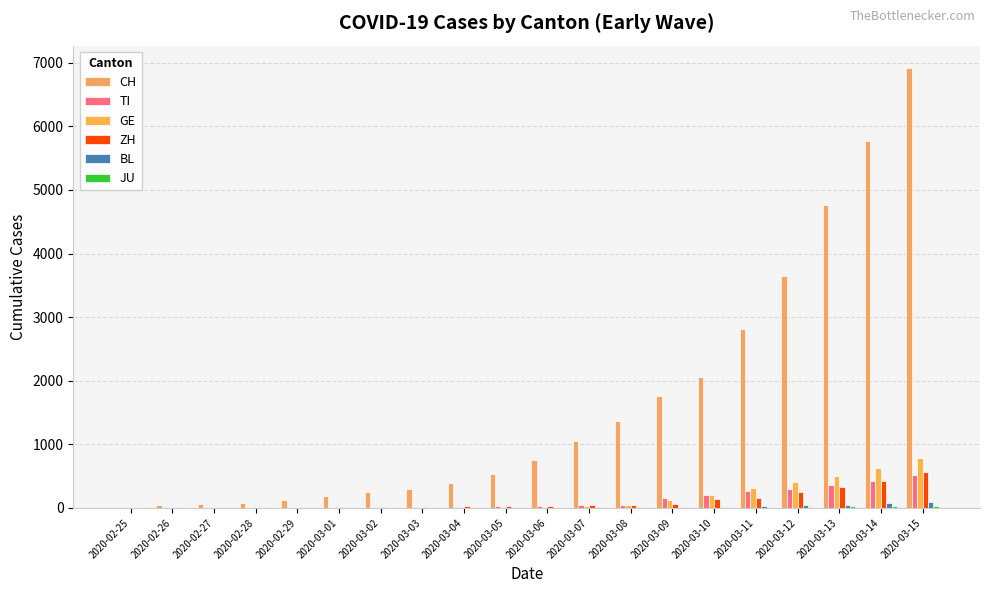

True or false: BL has a value of 22 at 2020-03-10.

True